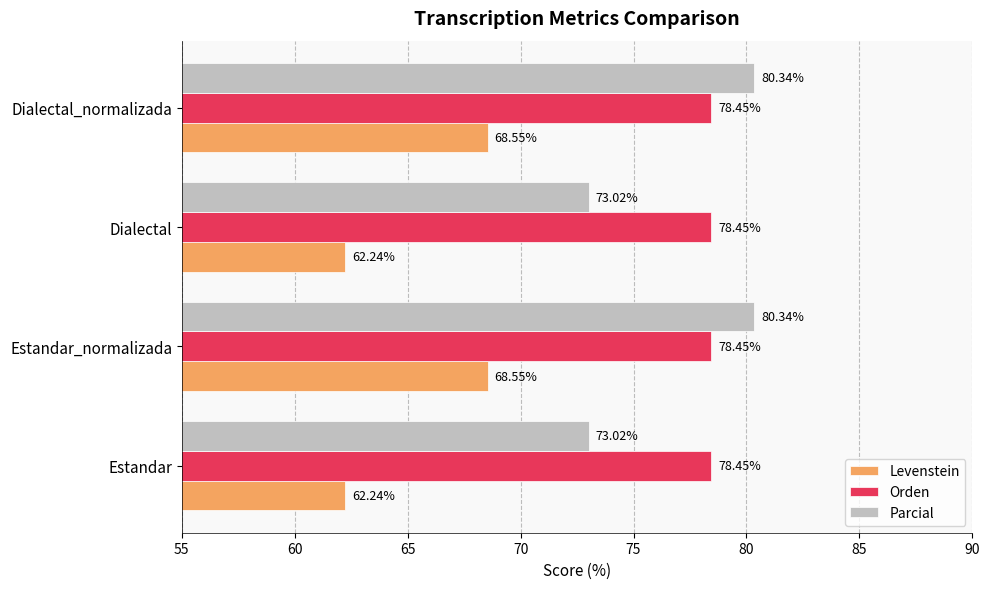

Which series has the largest total across all categories?

Orden